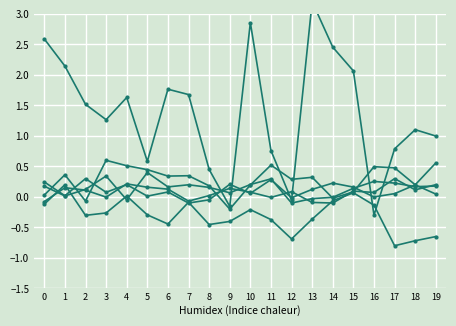

At which label is Stream-cellulase closest to 0?

14